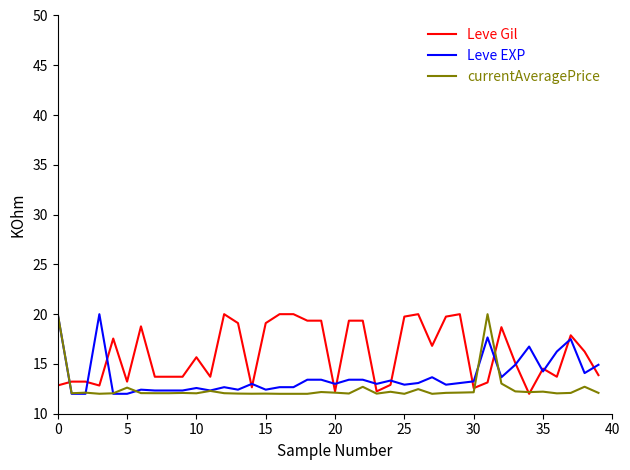

Count the number of categories in the chart.

40